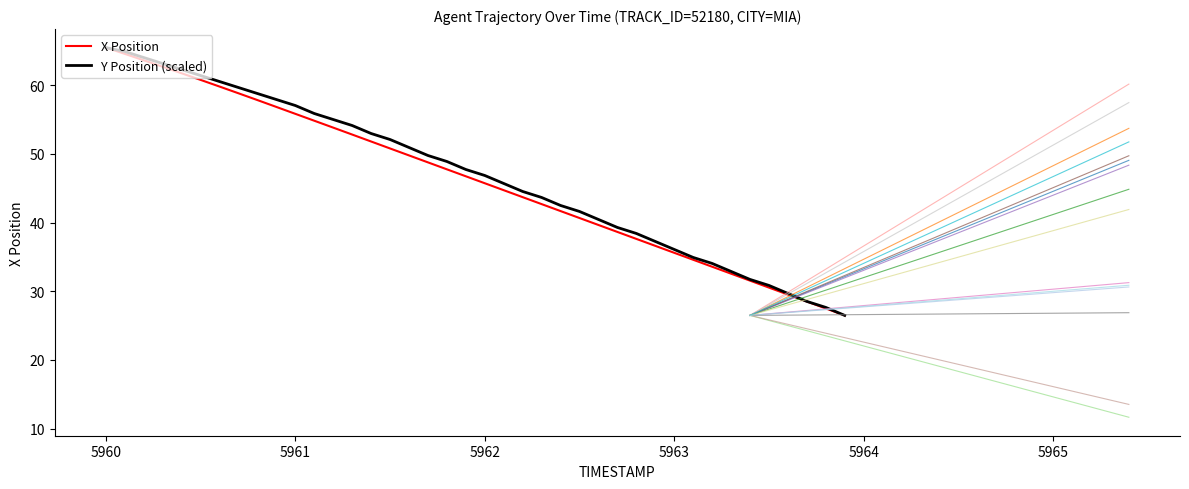

What are all the series names shown in the legend?

X Position, Y Position (scaled)